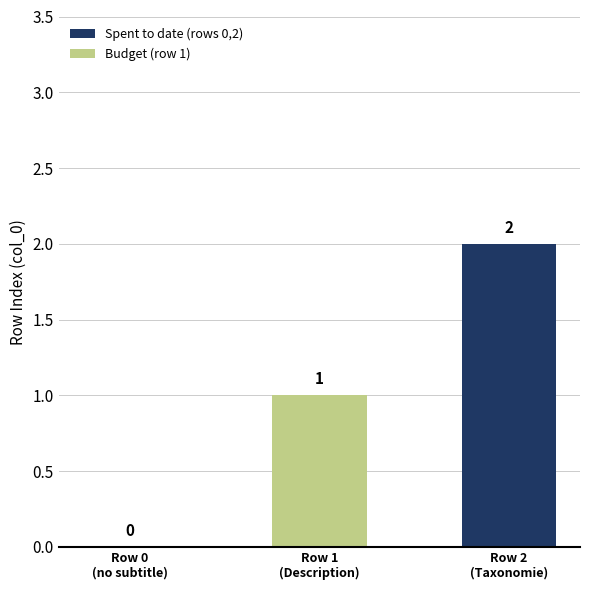

Count the values in the range 0 to 2.

3